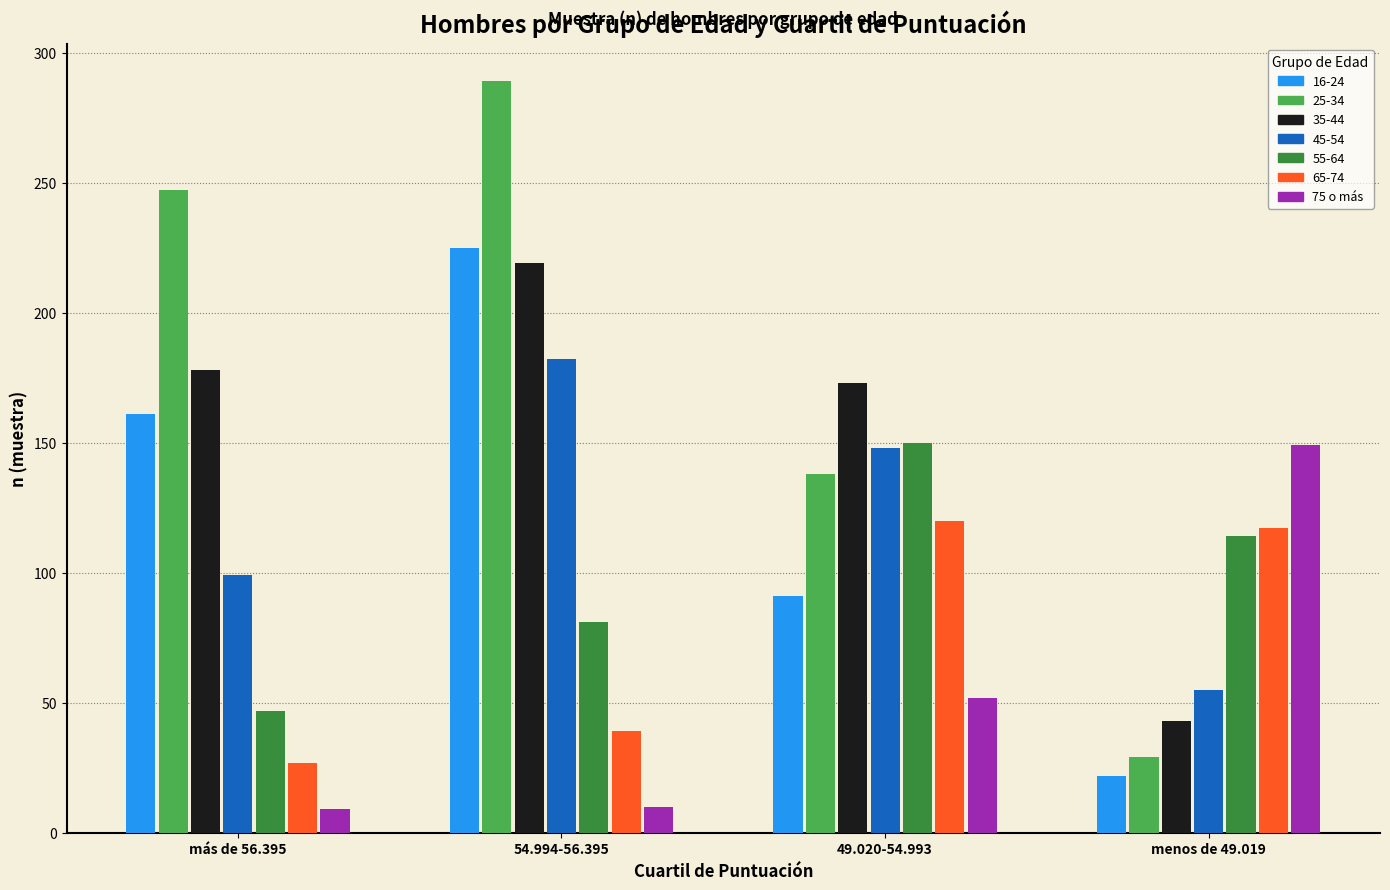

At más de 56.395, list the series in order from smallest to largest.

75 o más, 65-74, 55-64, 45-54, 16-24, 35-44, 25-34